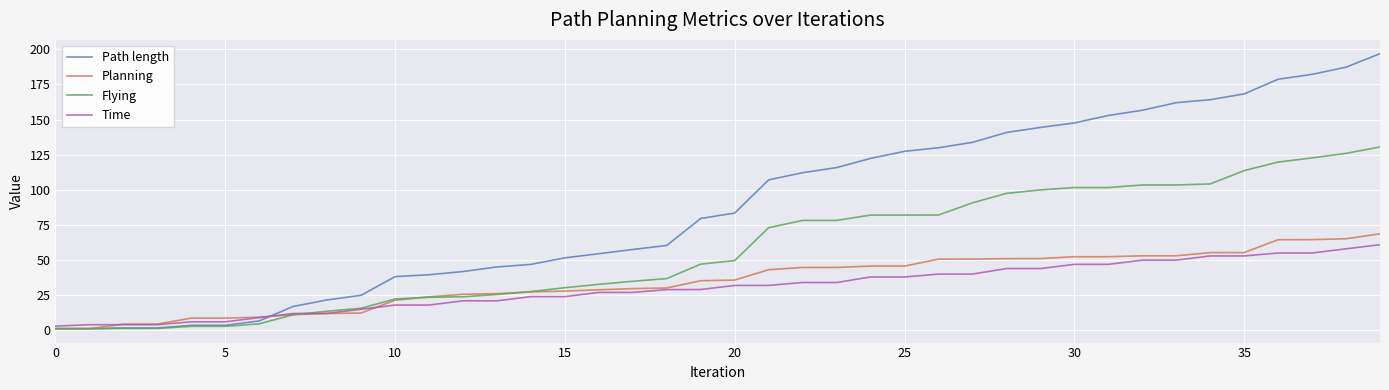

What is the minimum value shown in the chart?

0.9